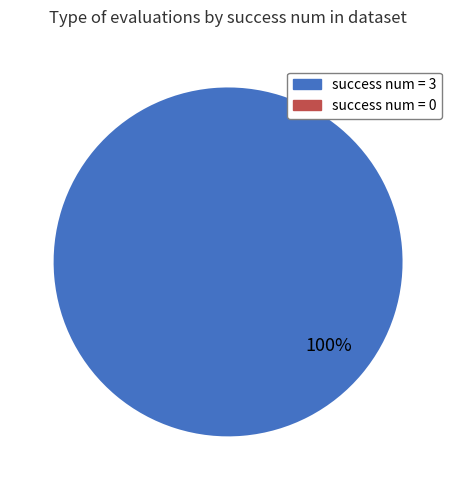

True or false: success num = 3 accounts for 85% of the total.

False